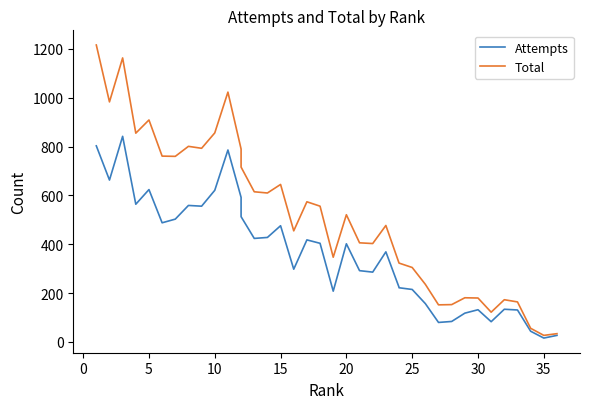

Reading left to right, extract all data points from this chart.

Attempts: 803	663	842	564	624	488	503	559	556	621	786	592	513	424	428	476	298	418	404	208	402	292	286	369	224	222	215	157	80	84	118	132	83	134	131	44	16	27
Total: 1216	983	1163	855	909	761	760	801	793	856	1023	790	716	615	610	645	455	574	556	347	521	406	403	477	323	323	305	236	152	153	181	180	122	173	164	56	27	34